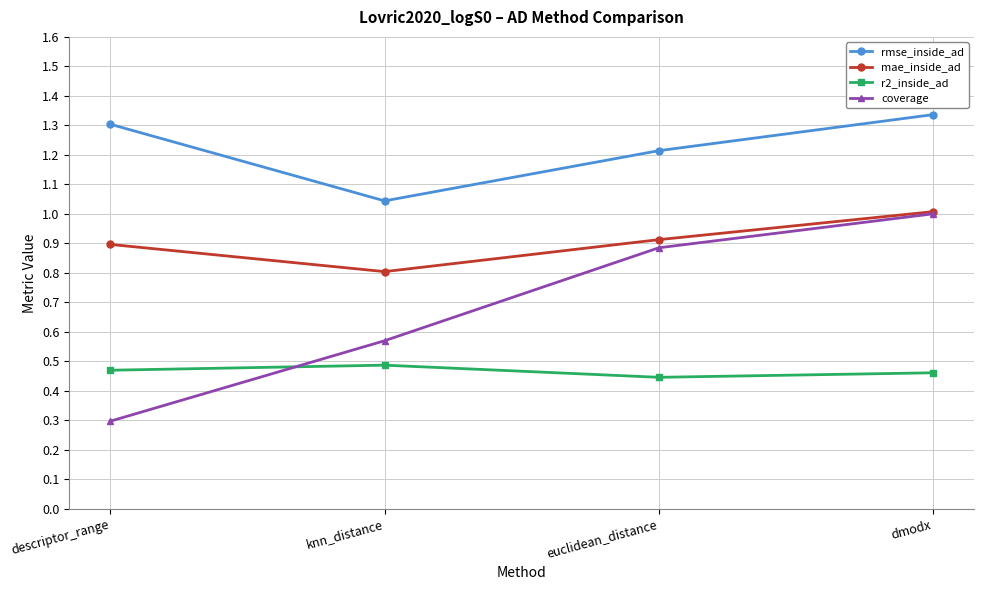

What is the label of the 2nd point from the left?

knn_distance